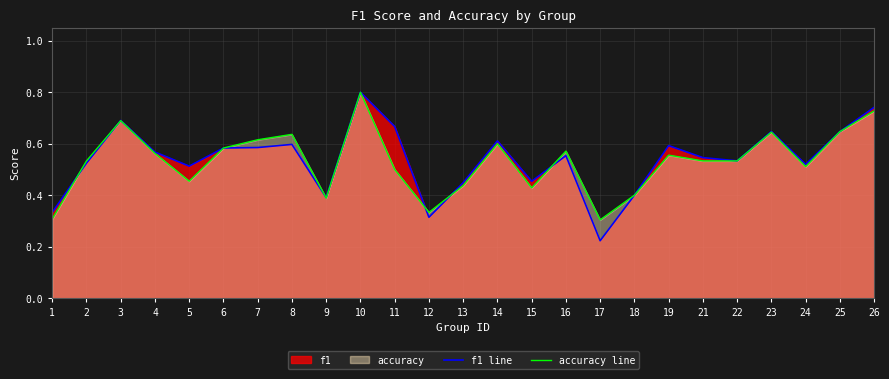

At which label does f1 line reach its minimum?

17